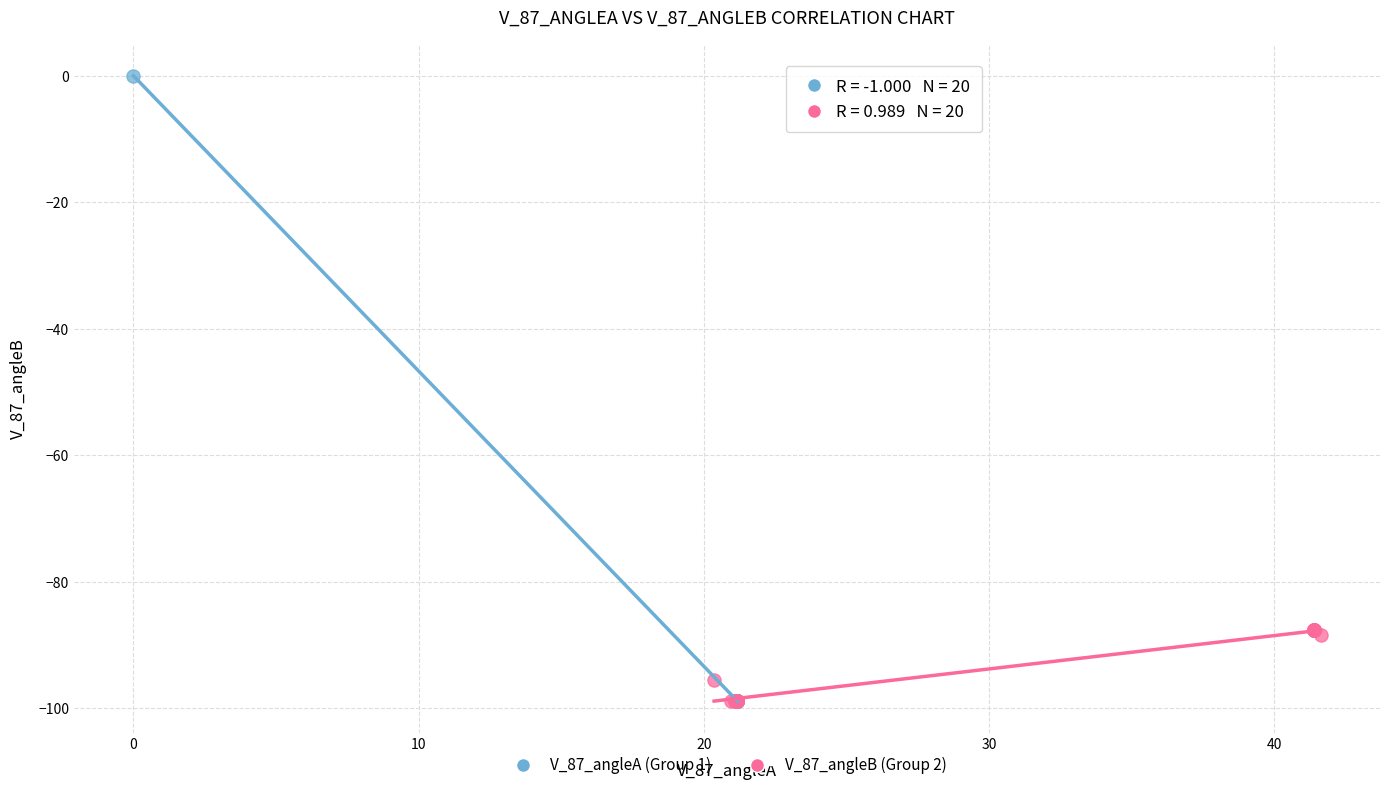

Which series reaches the maximum Y coordinate?

V_87_angleA (Group 1)